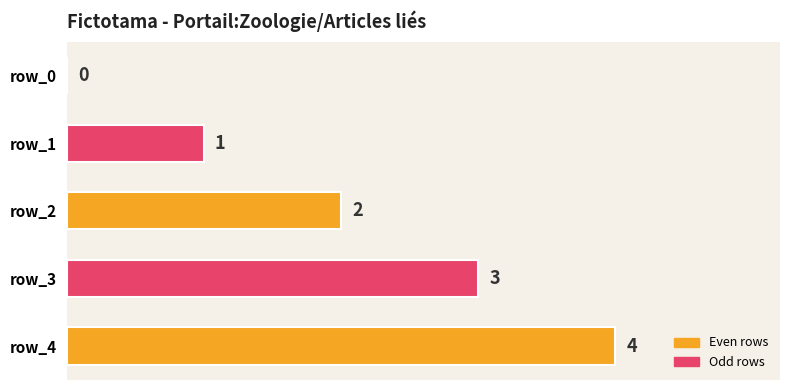

How many series are shown in this chart?

1